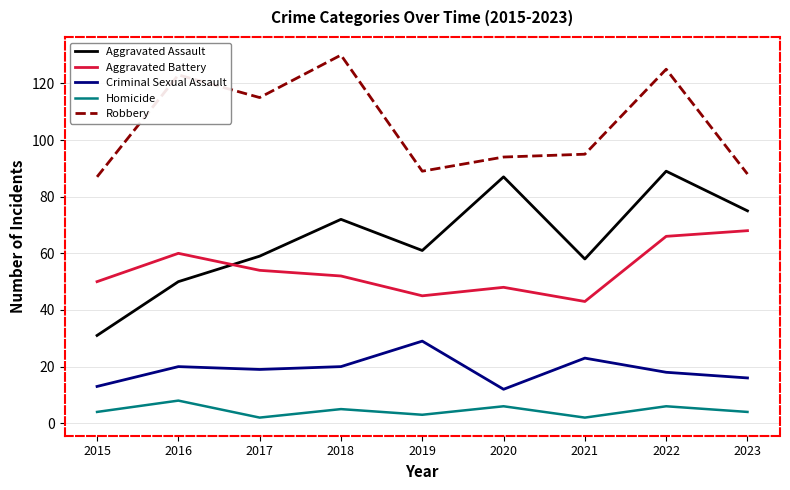

What is the difference between the maximum and minimum values in the Criminal Sexual Assault series?

17